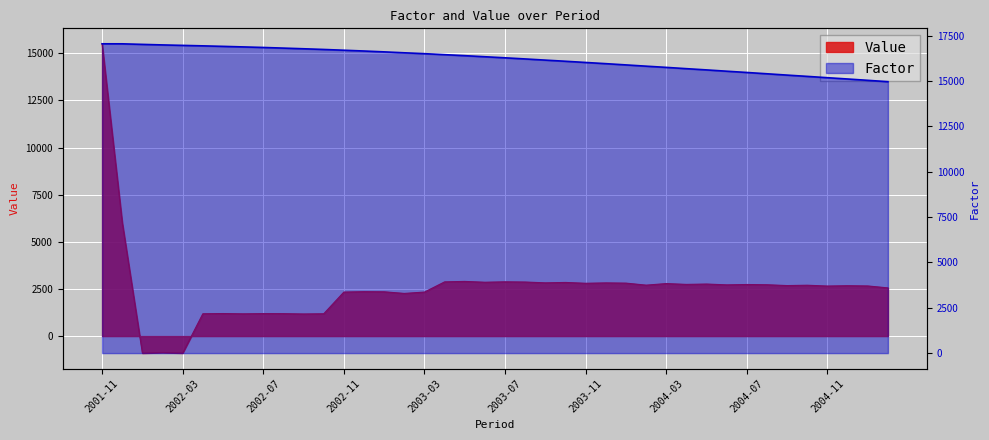

At which category is the sum across all series the highest?

2001-11